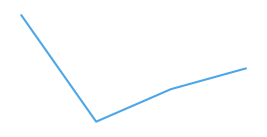

What is the average value?

791